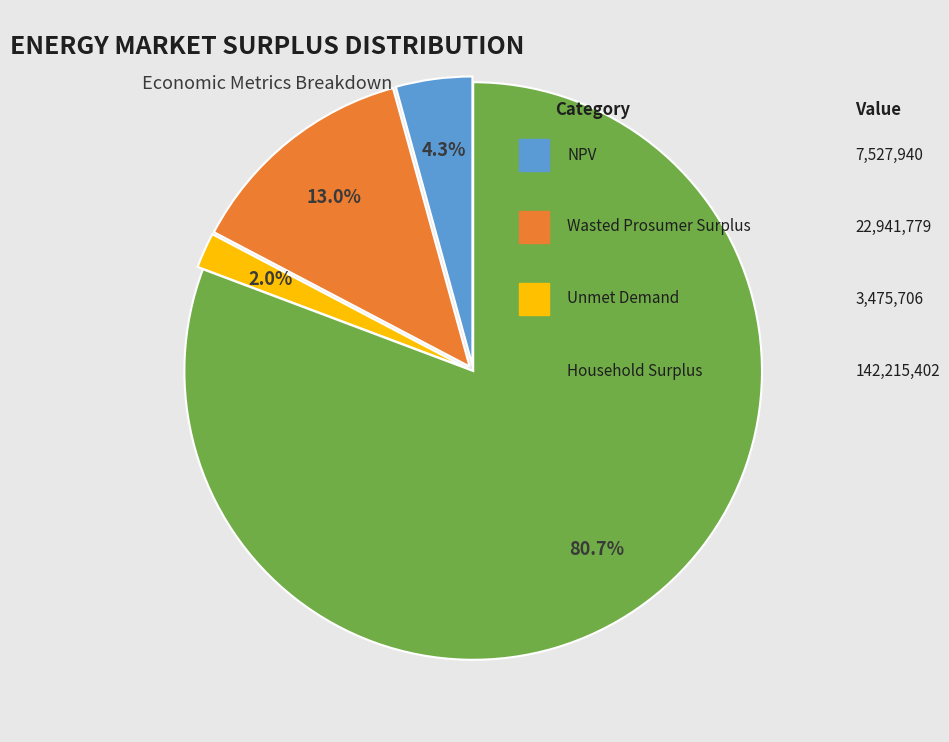

How many segments does this pie chart have?

4